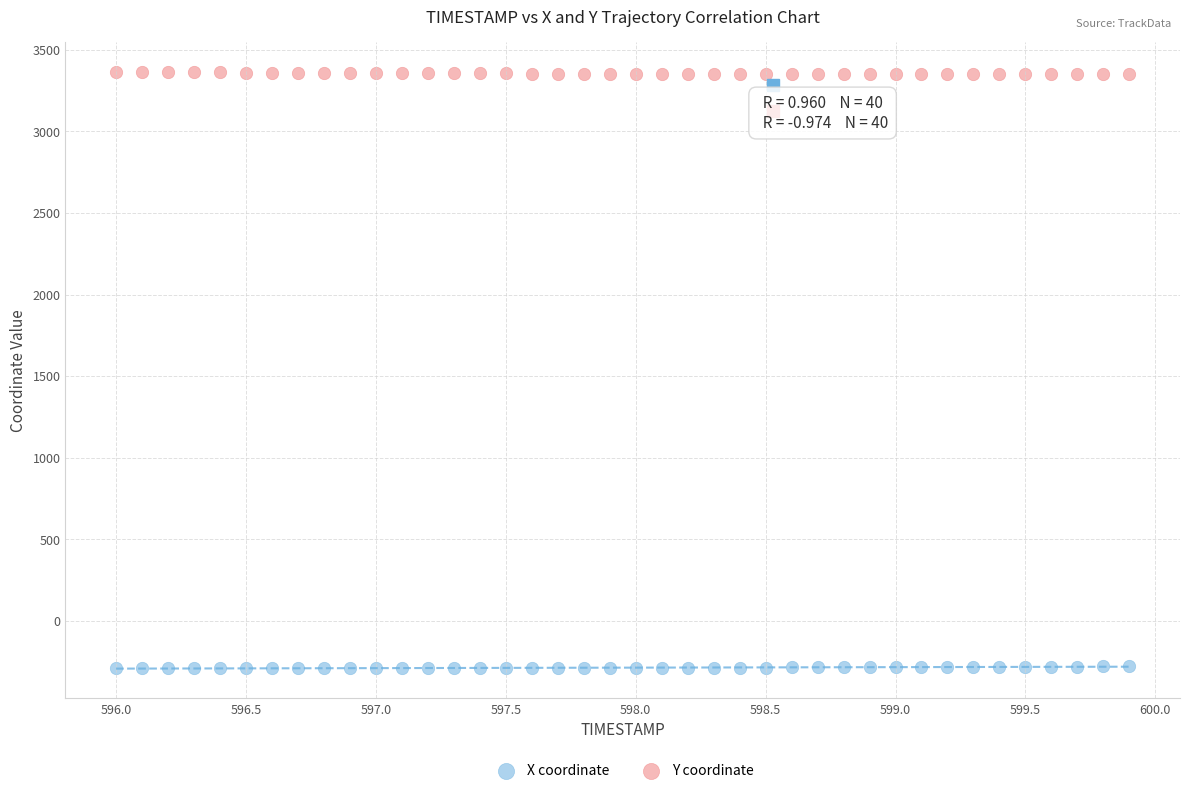

What is the X range (max minus min) for the scatter plot?

3.9